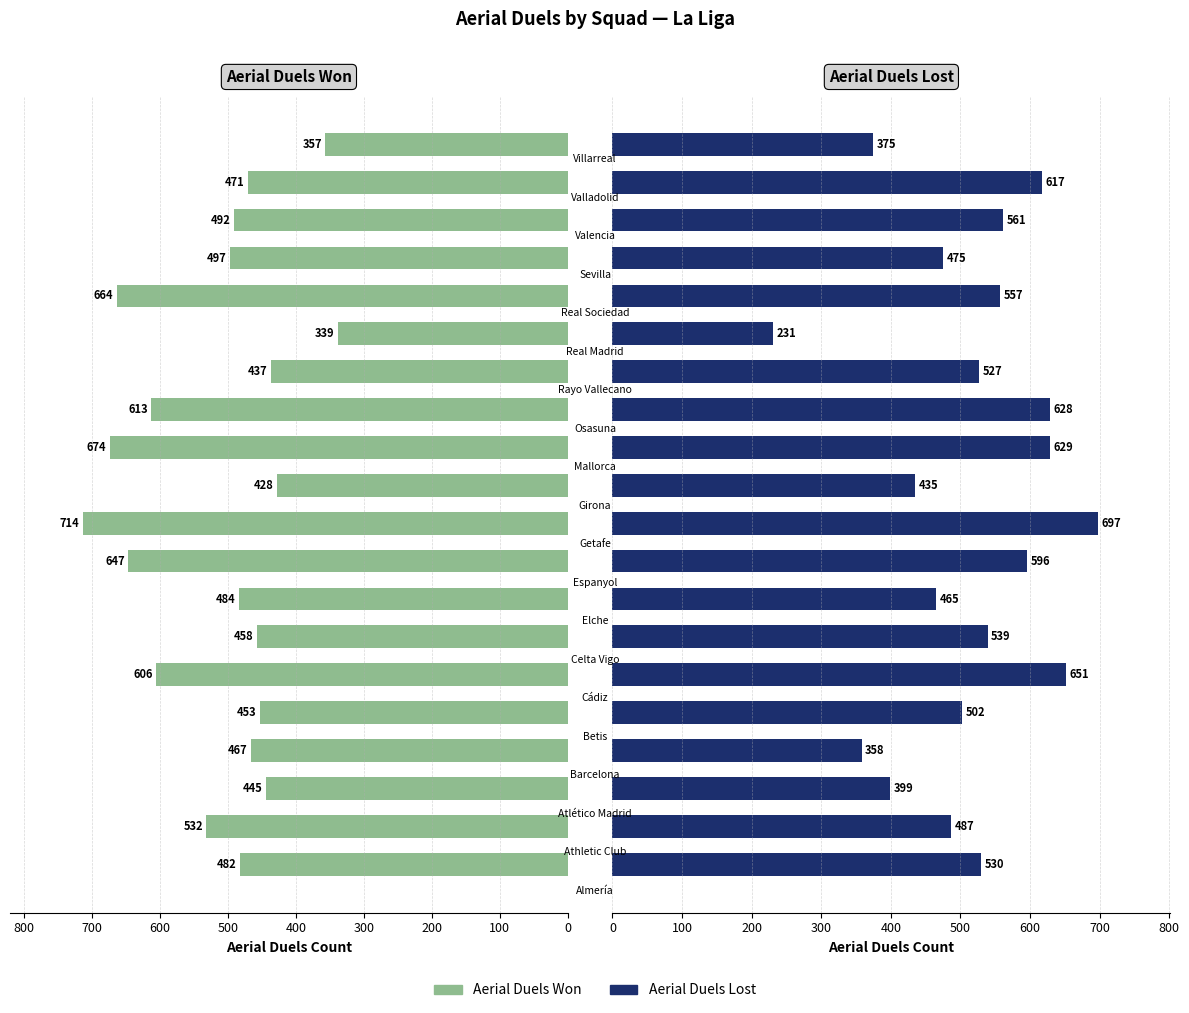

What is the spread (max minus min) of values at 0?

48